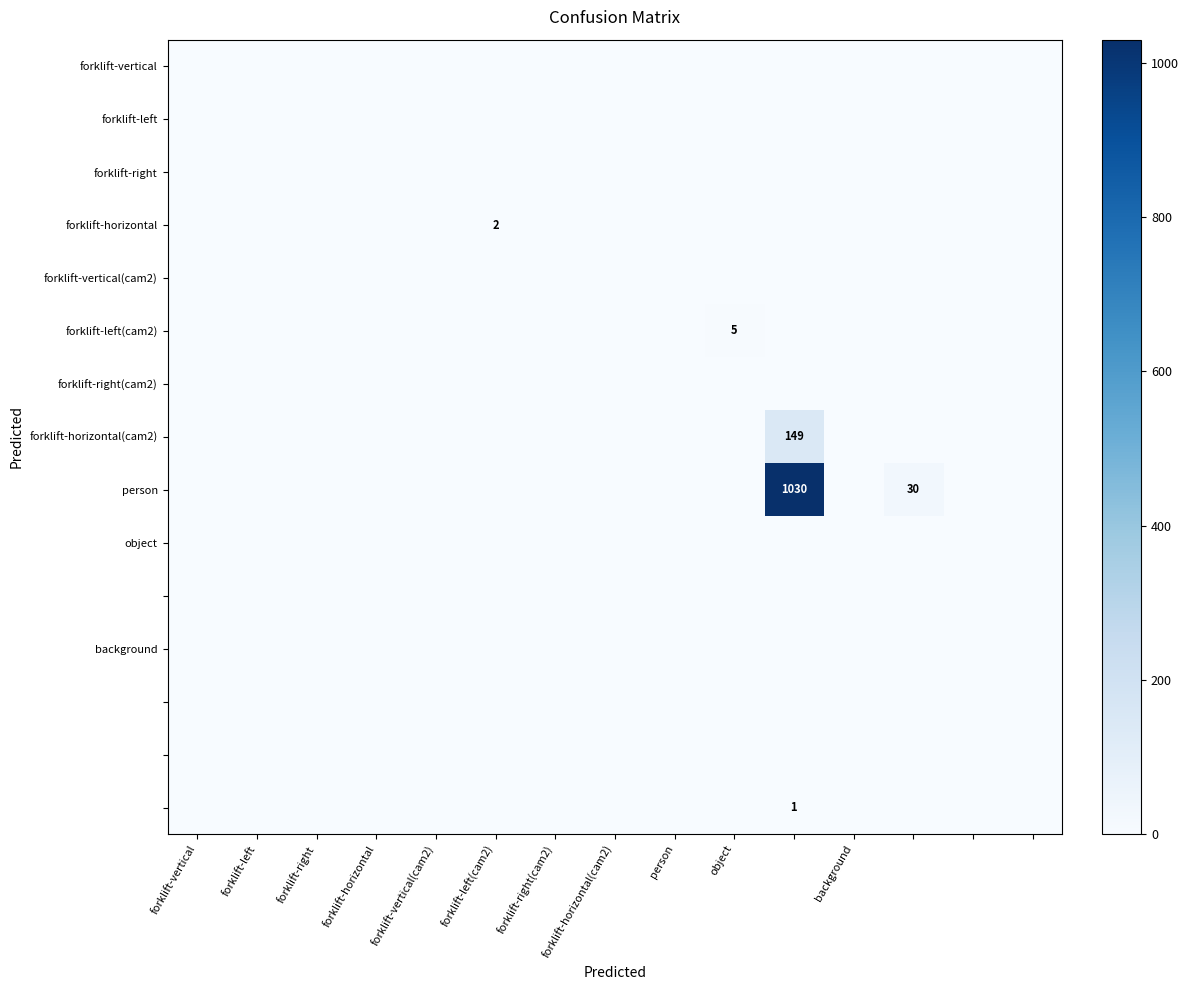

Is it true that forklift-horizontal equals 2 at forklift-left(cam2)?

True